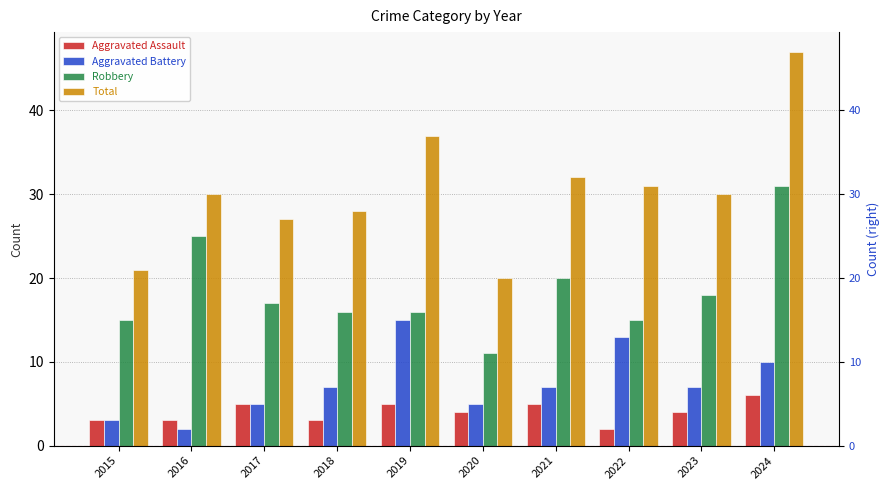

What is the average value of the Total series?

30